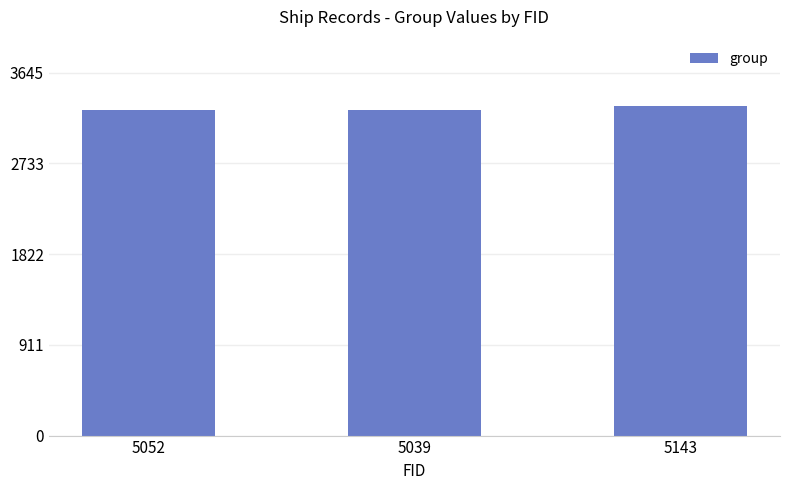

Between 5052 and 5143, which is larger?

5143